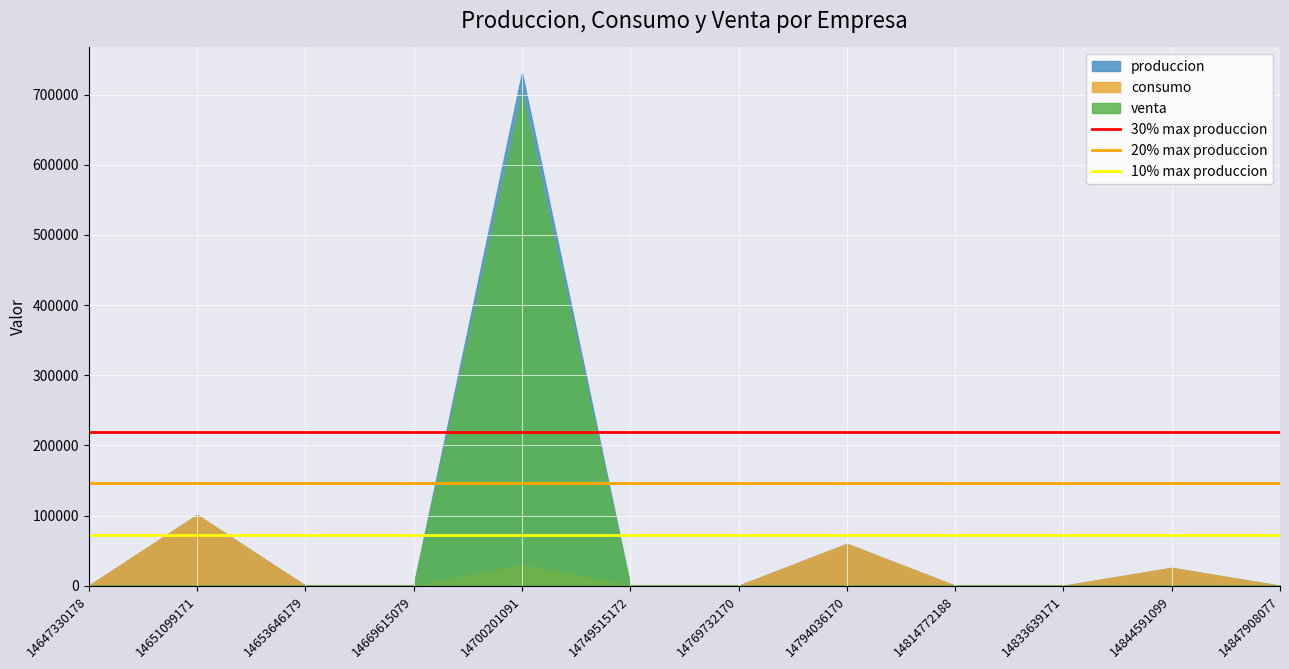

Where is produccion nearest to the value 365259?

14651099171